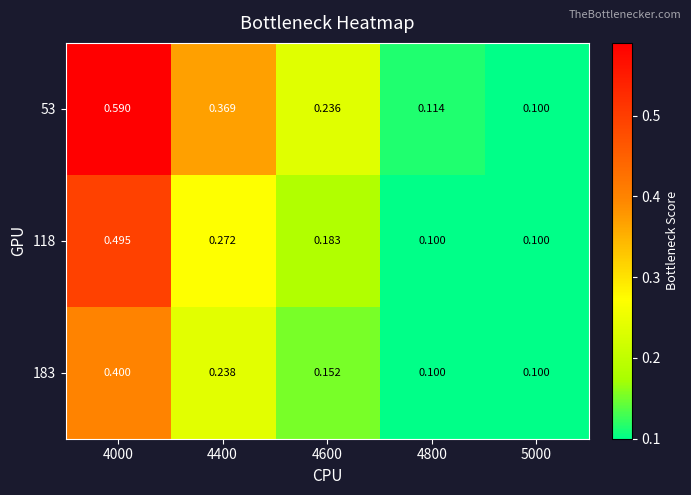

At 4600, list the series in order from largest to smallest.

53, 118, 183